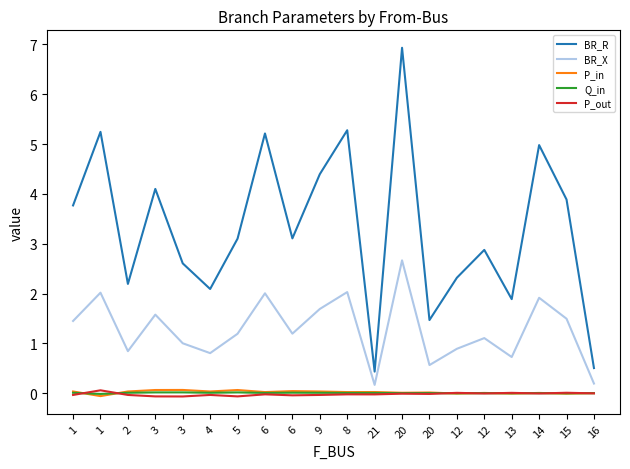

What is the greatest value displayed?

6.9